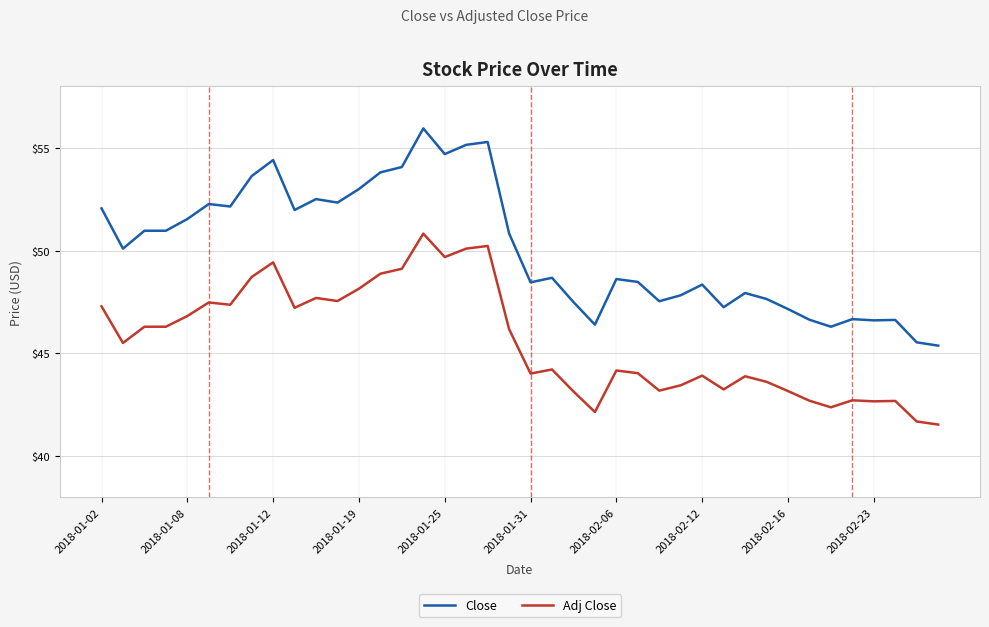

Which series has the largest total across all categories?

Close